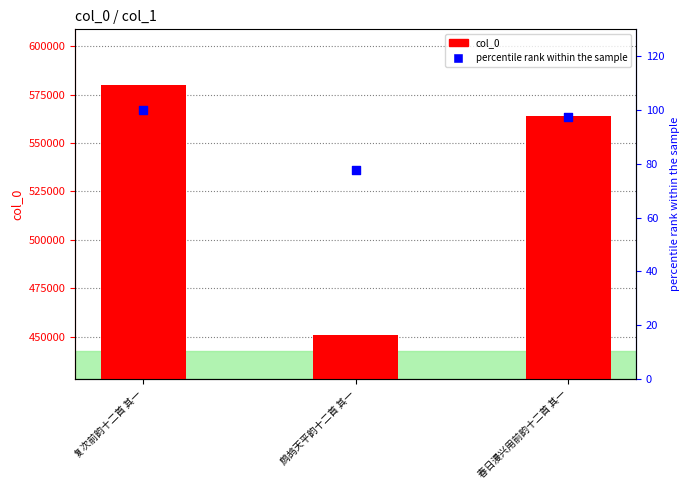

Which series reaches the minimum Y coordinate?

percentile rank within the sample